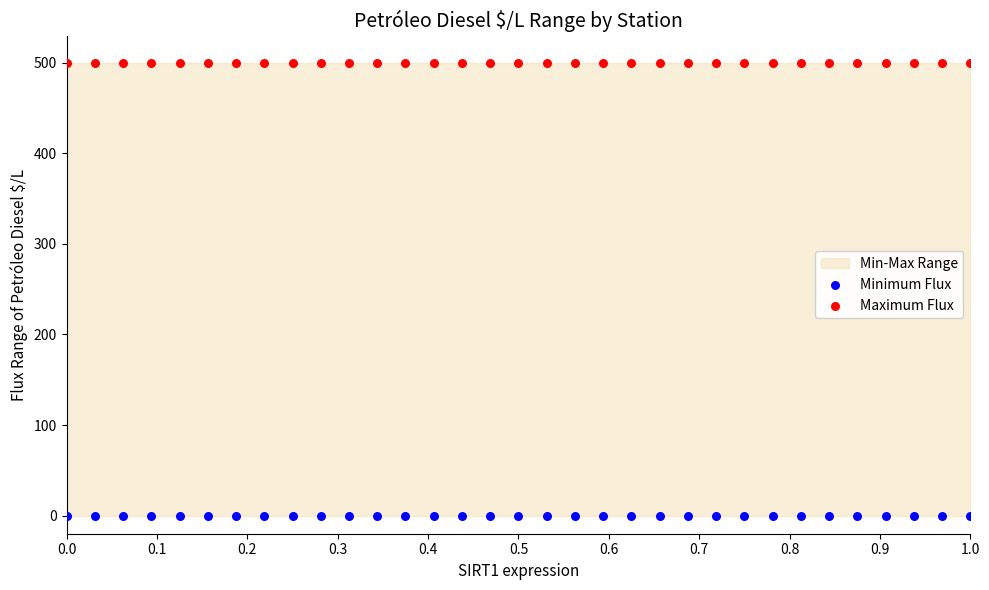

Which series contains the lowest Y value?

Minimum Flux